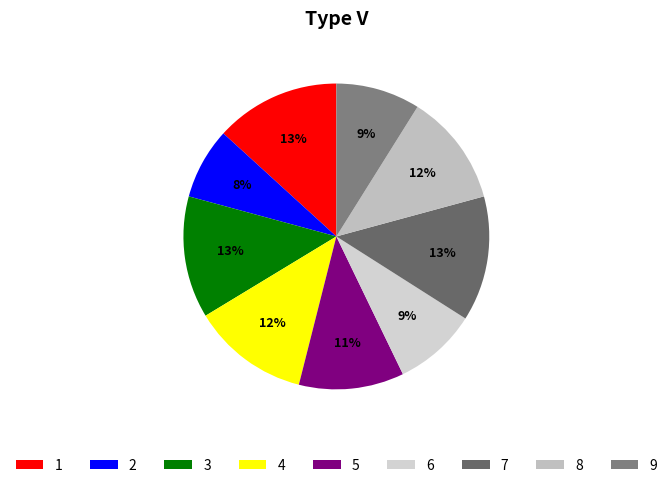

Which slice is the smallest?

2